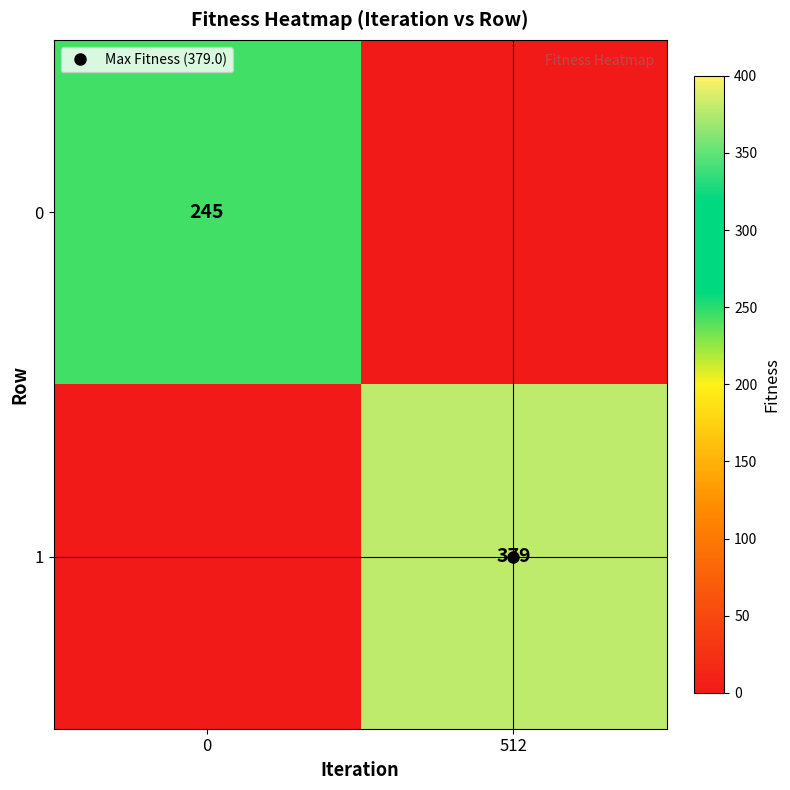

Count the number of data series in this chart.

2